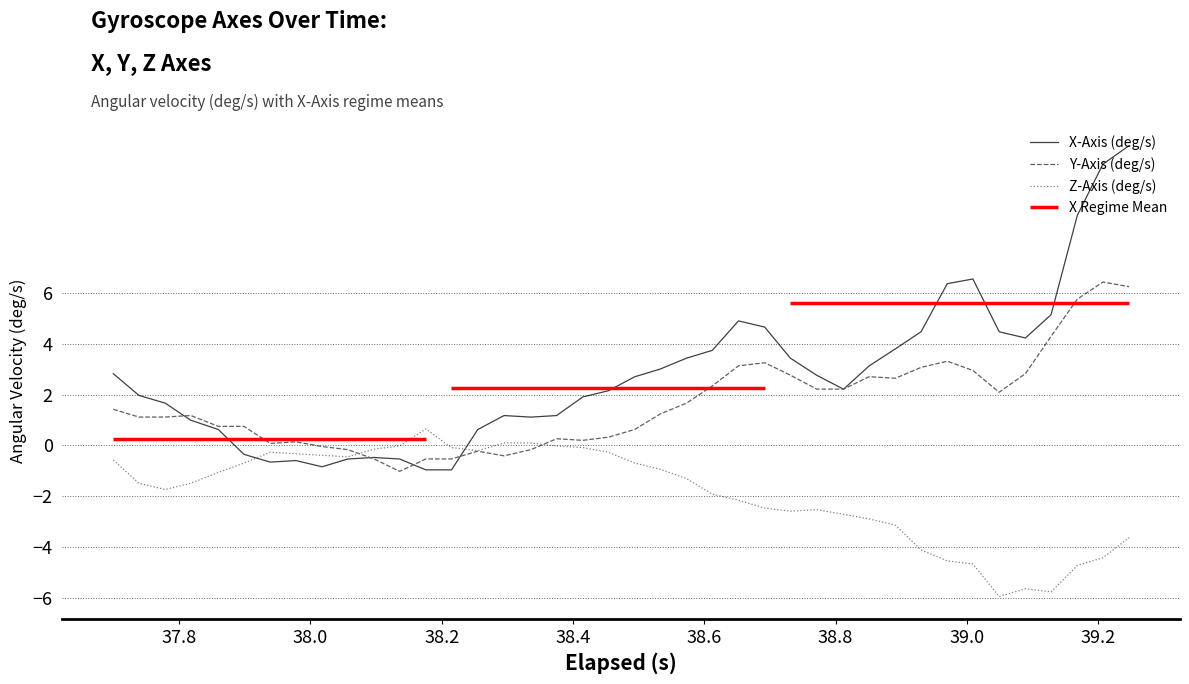

Is this an area chart (filled region under the line)?

No